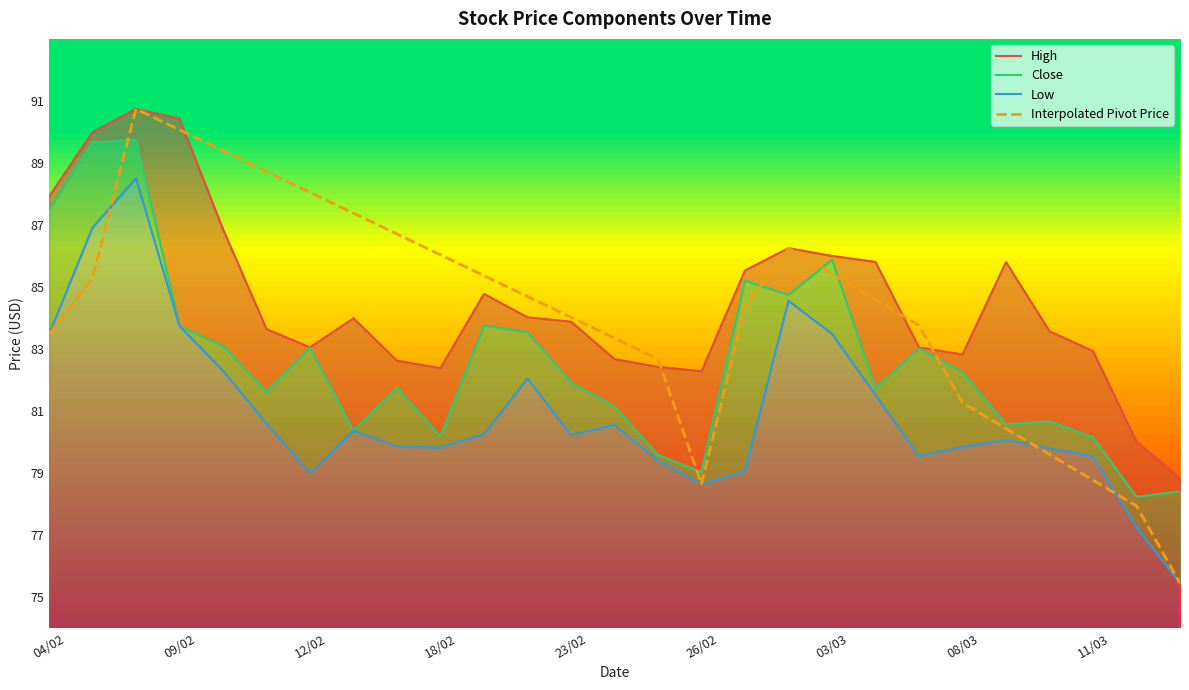

What is the maximum value for Interpolated Pivot Price?

90.7